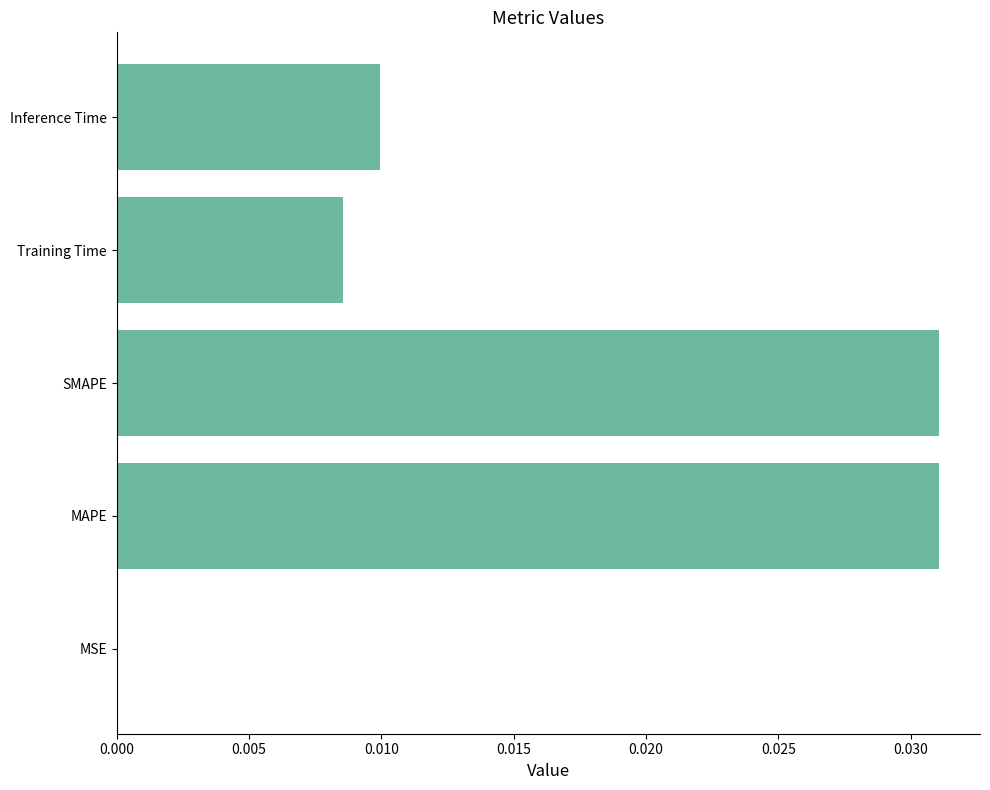

Is it true that the value at Training Time is 0.0?

True